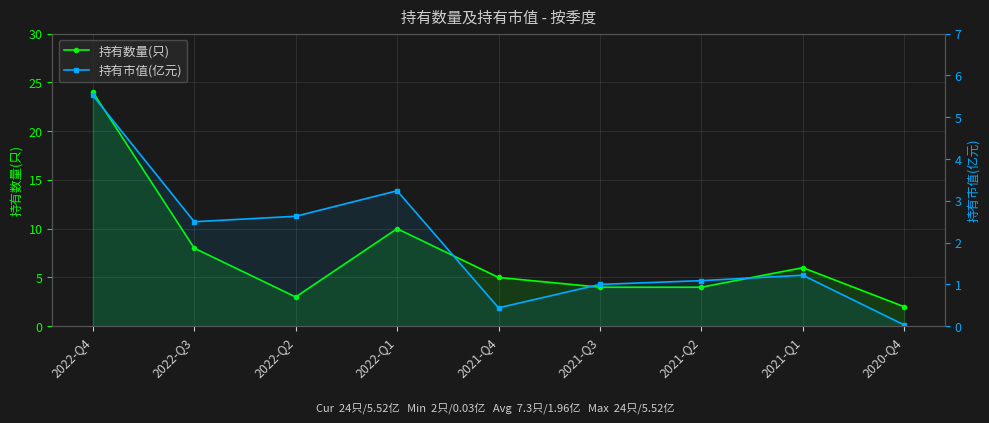

List the series in order of their overall mean, highest first.

持有数量(只), 持有市值(亿元)